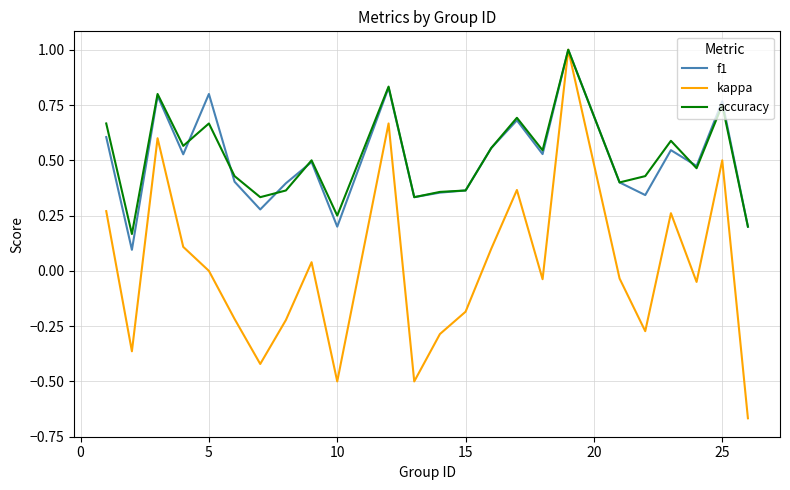

What is the maximum value for accuracy?

1.0